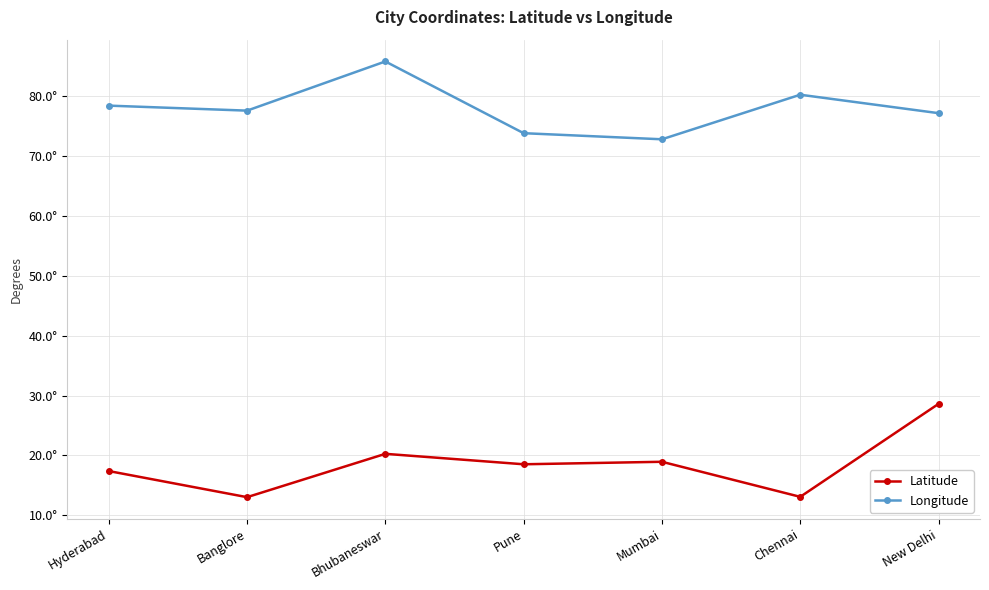

At which label does Longitude first exceed 77?

Hyderabad